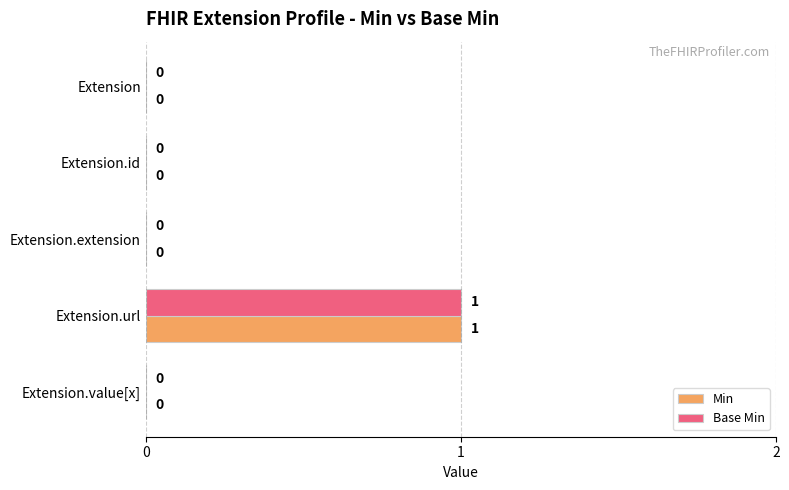

Is it true that Base Min equals -1 at Extension.value[x]?

False